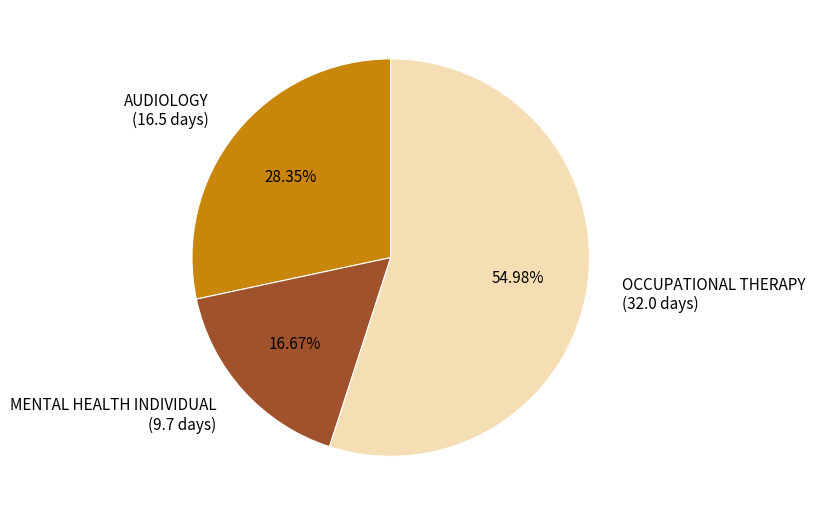

Rank the categories by value from highest to lowest.

OCCUPATIONAL THERAPY, AUDIOLOGY, MENTAL HEALTH INDIVIDUAL